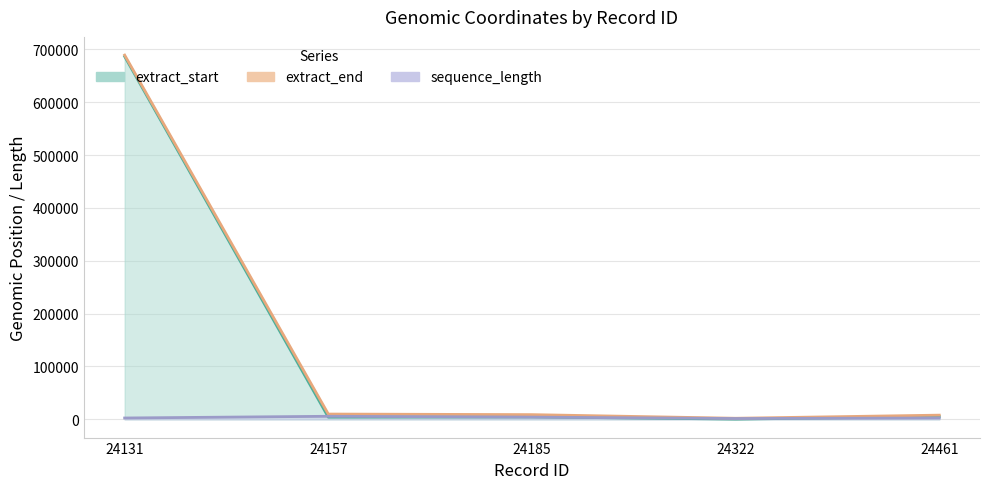

How many interior local valleys does the extract_end series have?

1